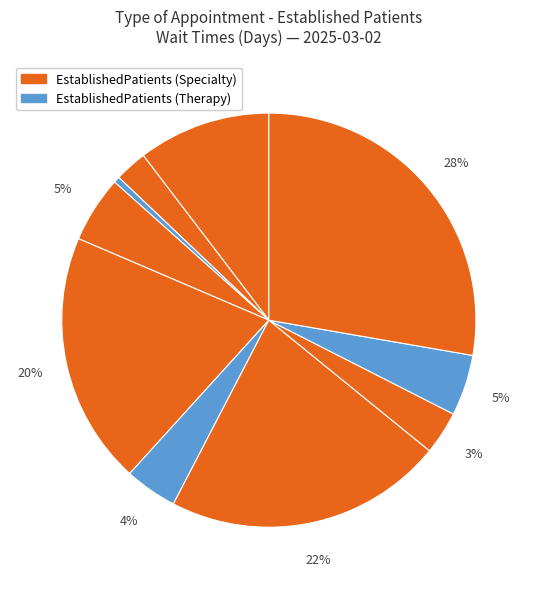

Count the number of slices in the pie.

10